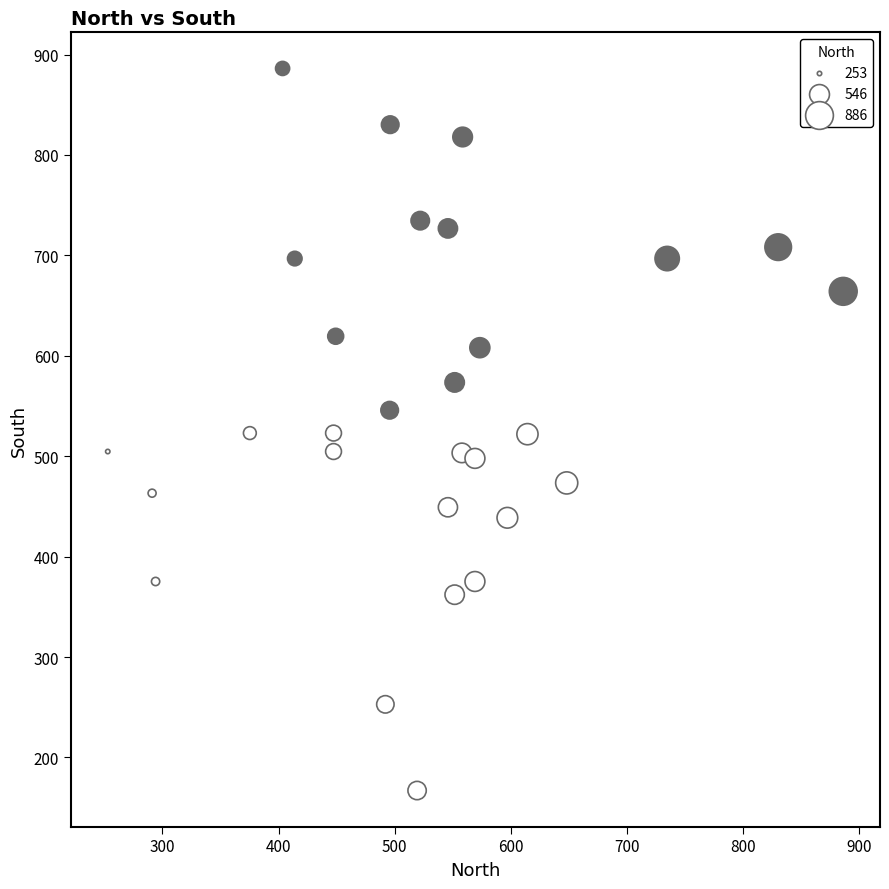

What is the range of Y values (max minus min)?

719.1